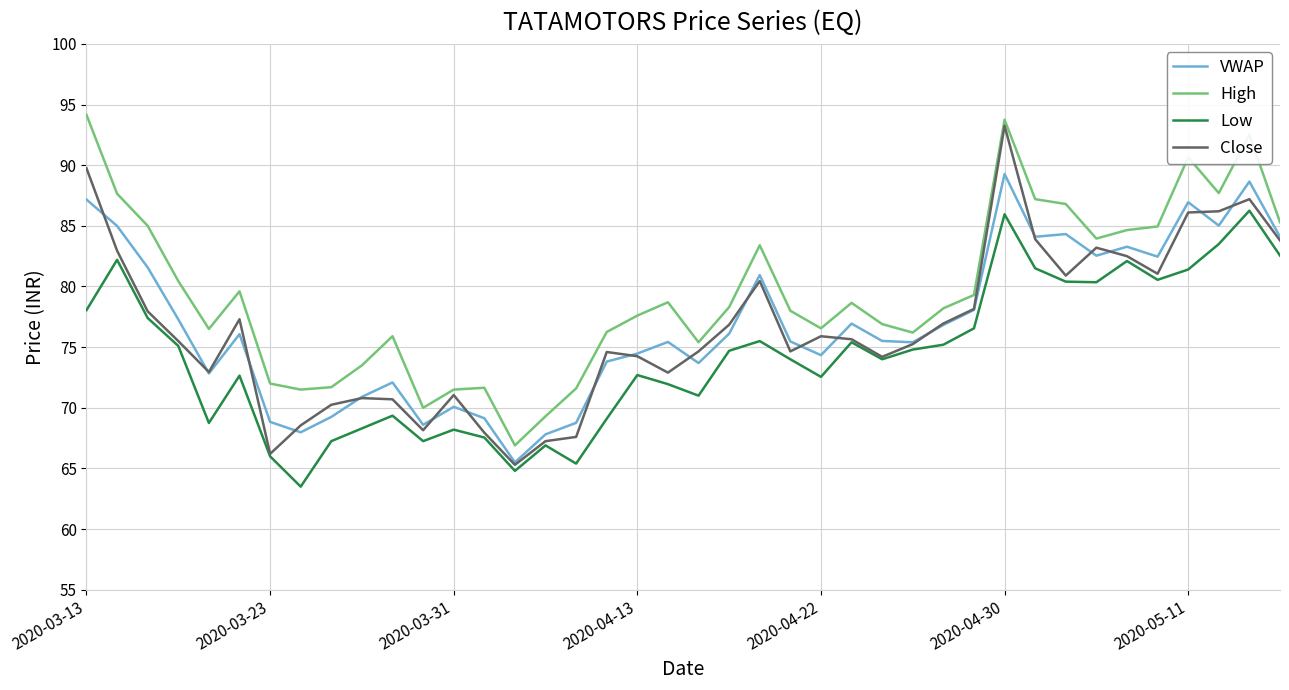

Which series has the largest total across all categories?

High